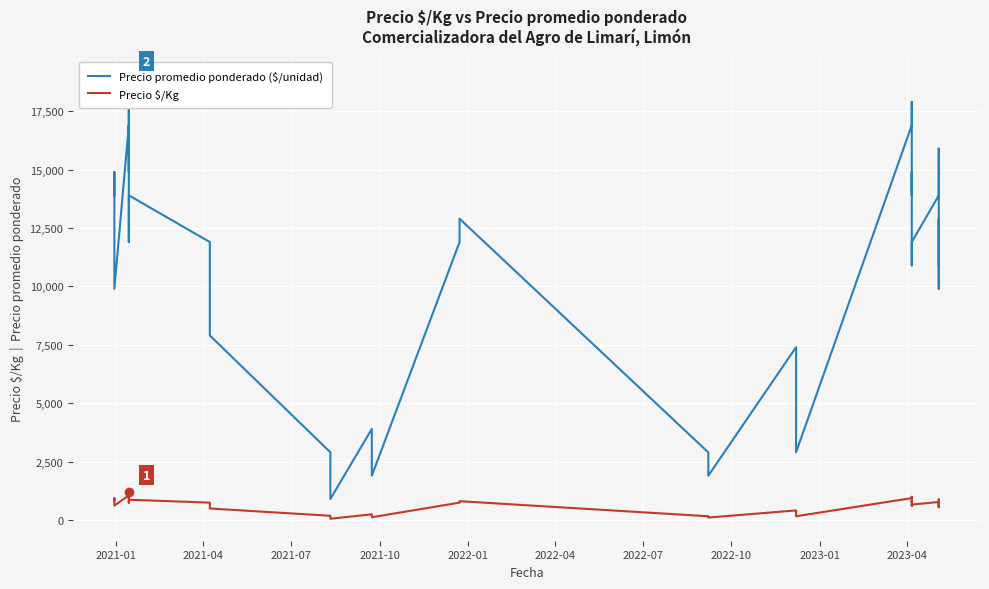

What are all the series names shown in the legend?

Precio promedio ponderado ($/unidad), Precio $/Kg